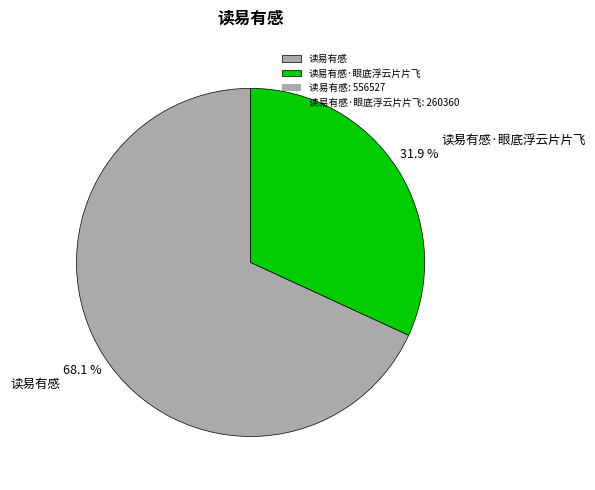

To the nearest percent, what percentage of the pie is 读易有感·眼底浮云片片飞?

32%